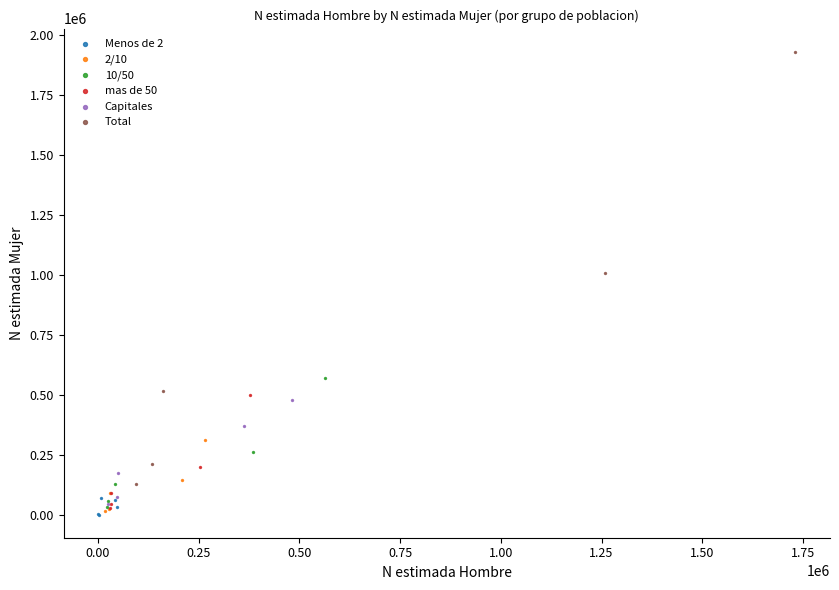

Which series contains the highest Y value?

Total